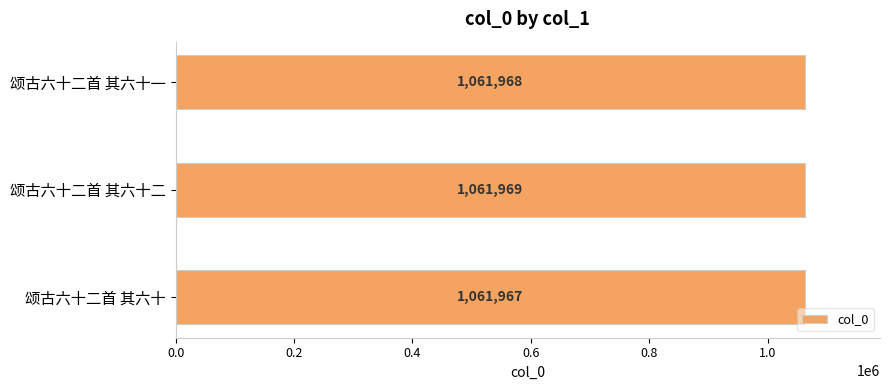

How many data points are less than 1061968?

1